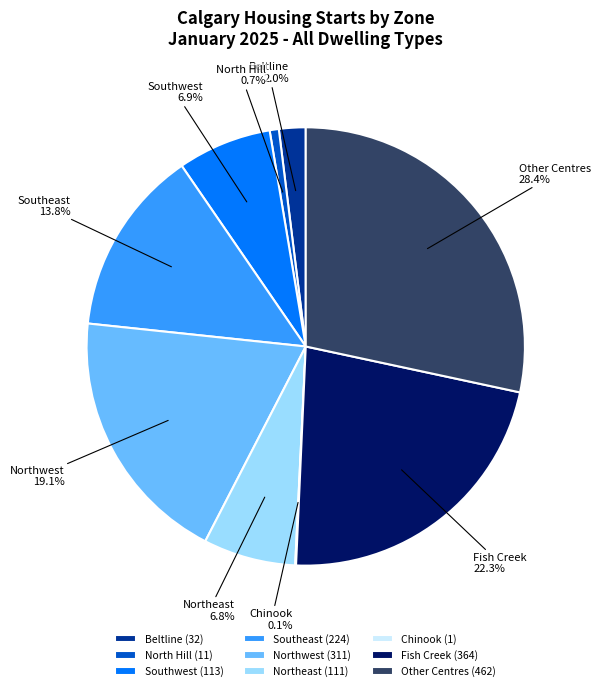

Is there any slice that represents more than half of the pie?

No